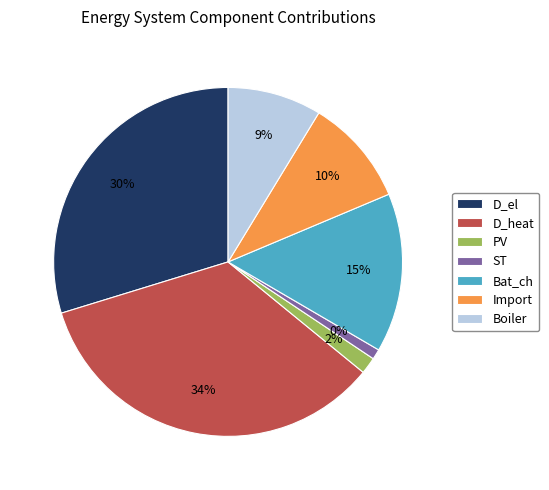

Which has a higher value, ST or Import?

Import